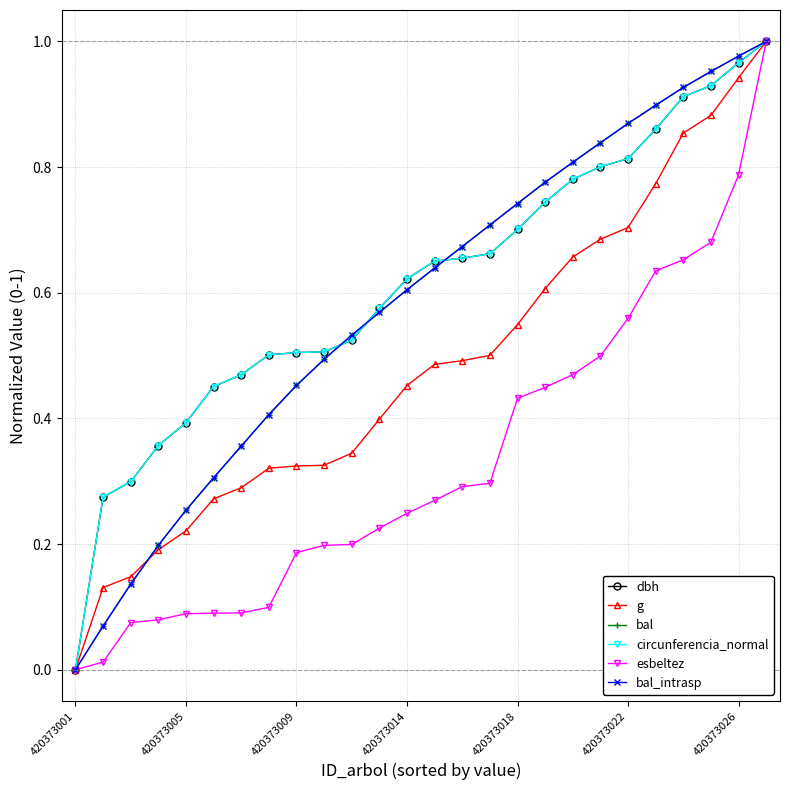

Does the chart display data point markers on the line(s)?

Yes